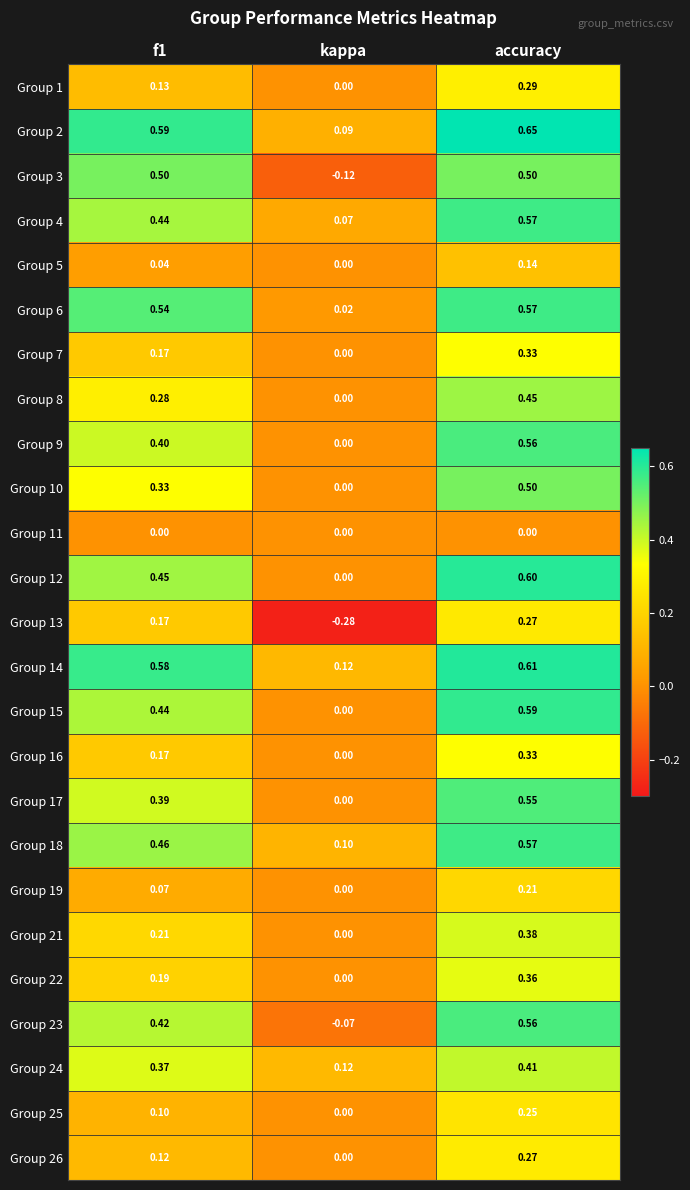

At which category is the sum across all series the highest?

accuracy